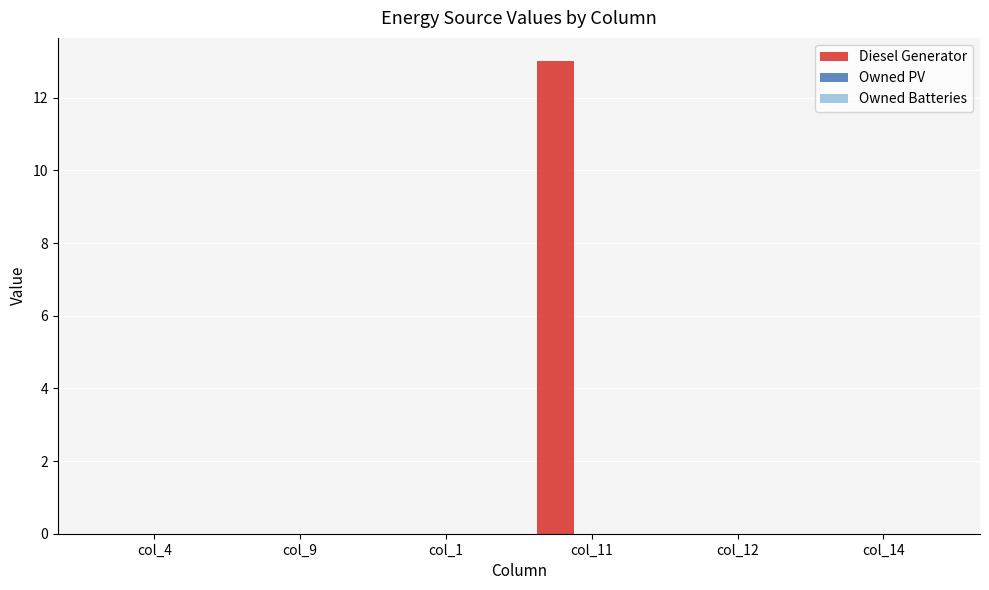

What is the change in value from col_4 to col_11?

+13